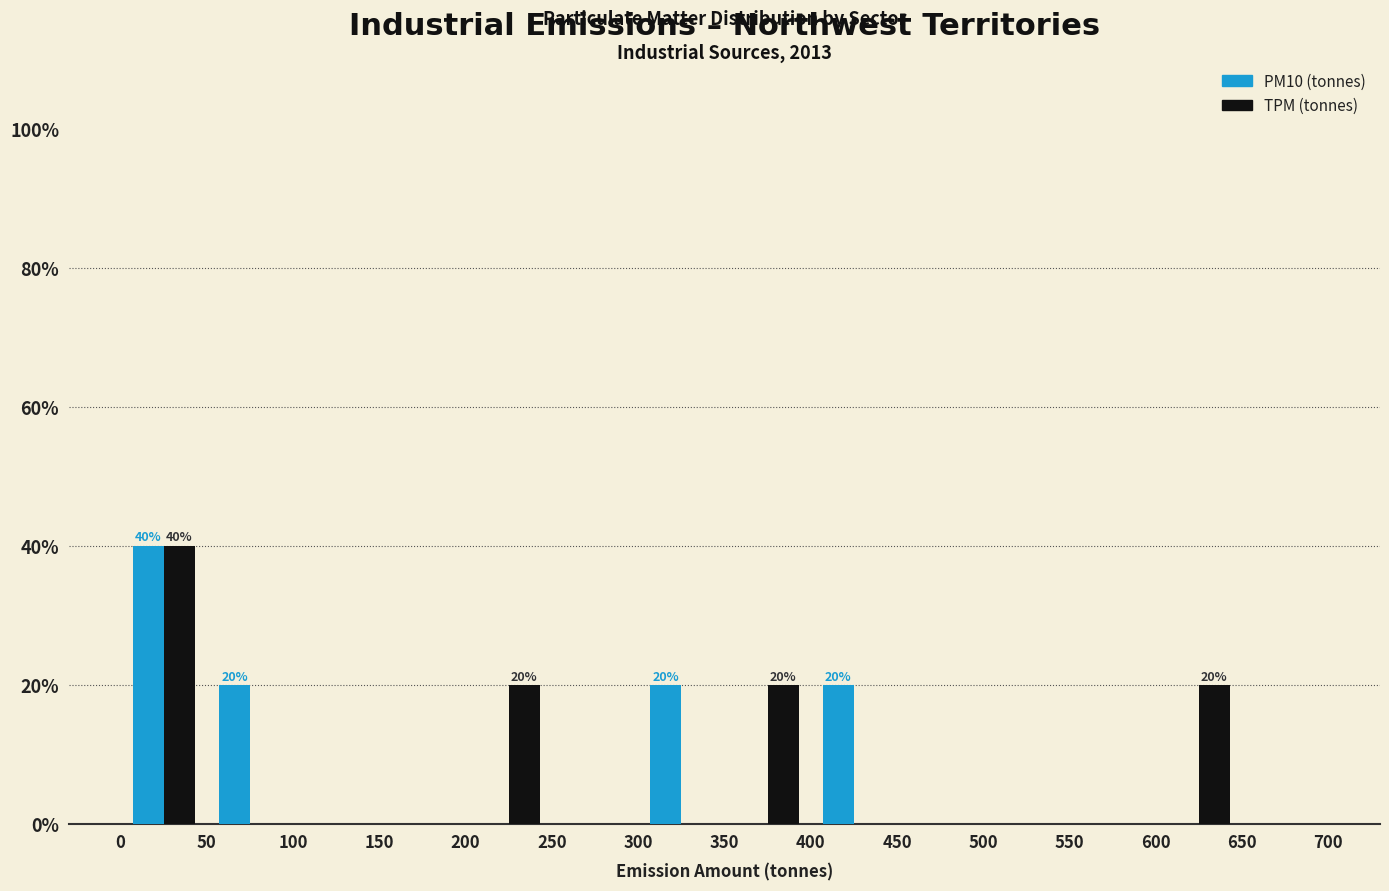

In the PM10 (tonnes) series, which range on the x-axis has the tallest bar?

0 to 50